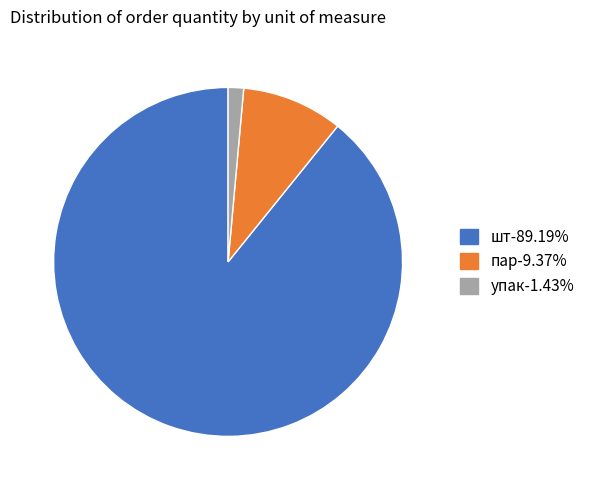

How many slices are in this pie chart?

3